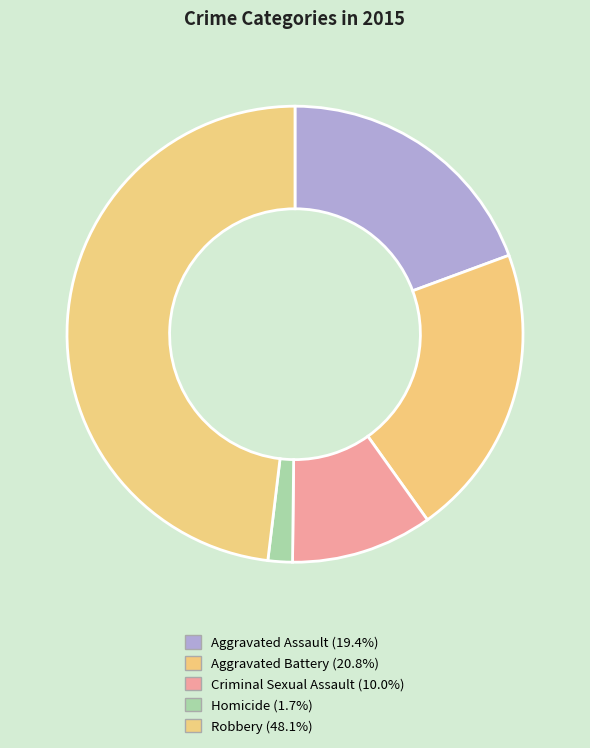

Between Homicide and Aggravated Battery, which is larger?

Aggravated Battery